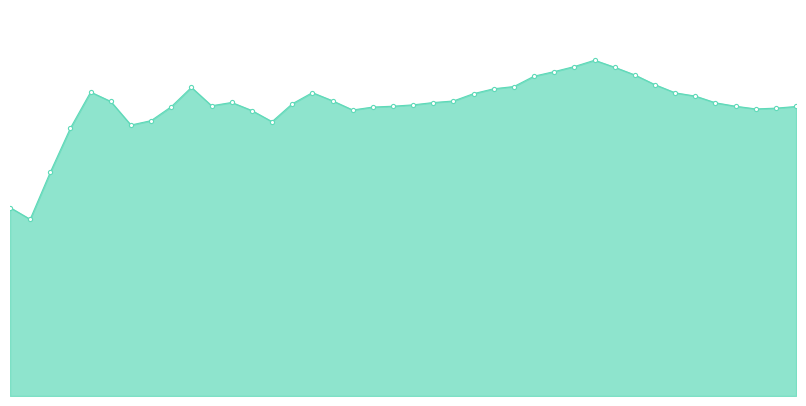

Does the chart have visible grid lines?

No